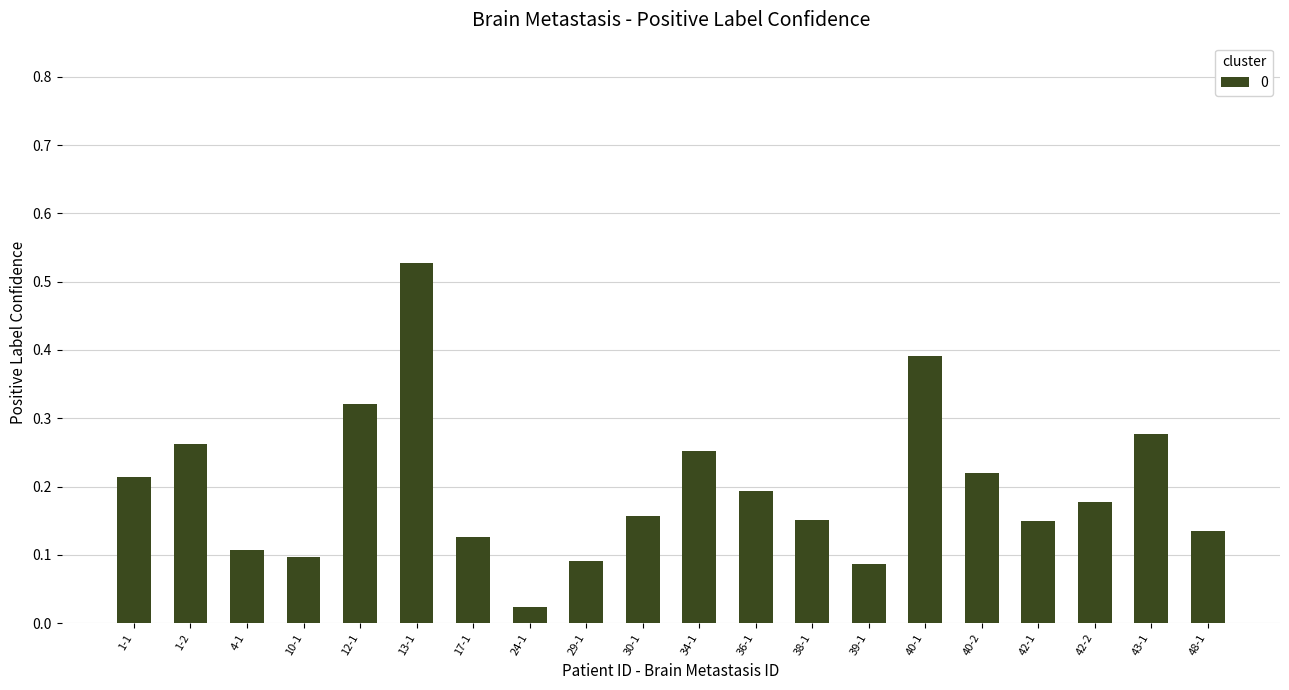

True or false: the data shows 0.1 at 17-1.

True